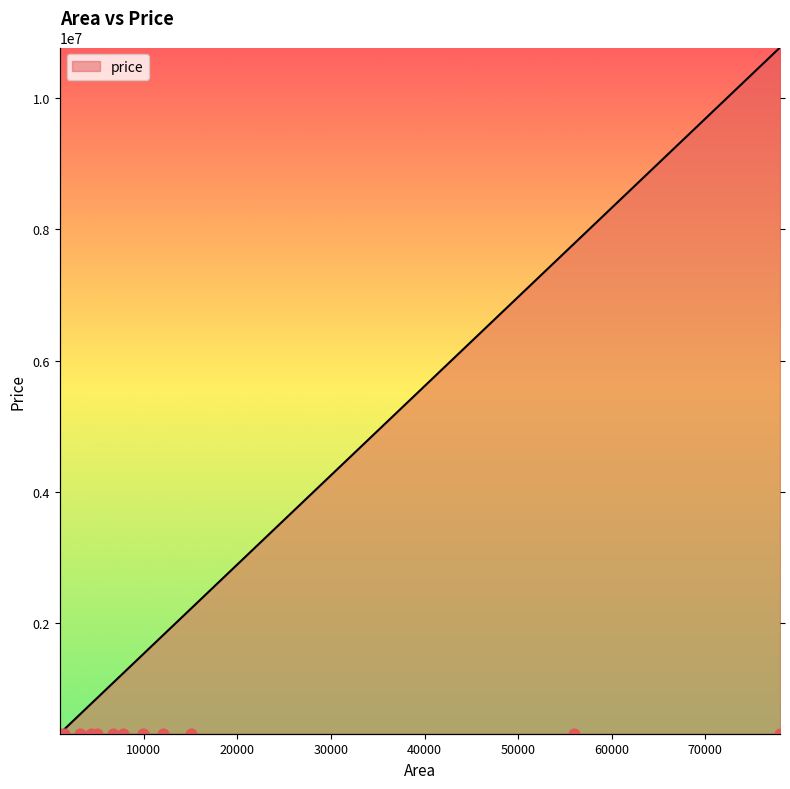

What is the change in value from 7800 to 78000?

+9532294.5